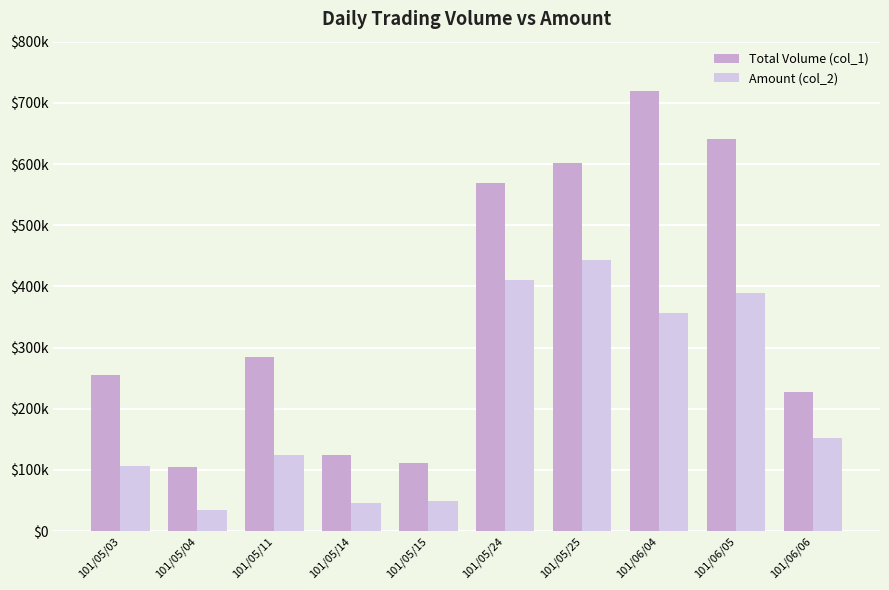

What is the maximum value shown in the chart?

720000